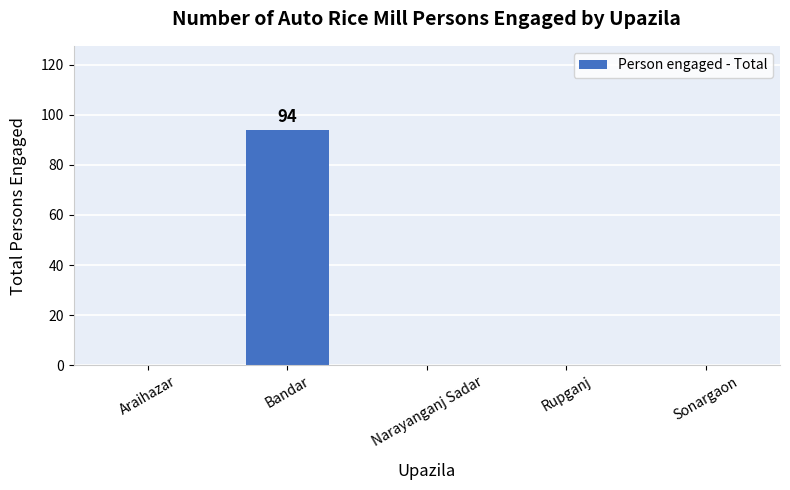

Between Sonargaon and Bandar, which is larger?

Bandar